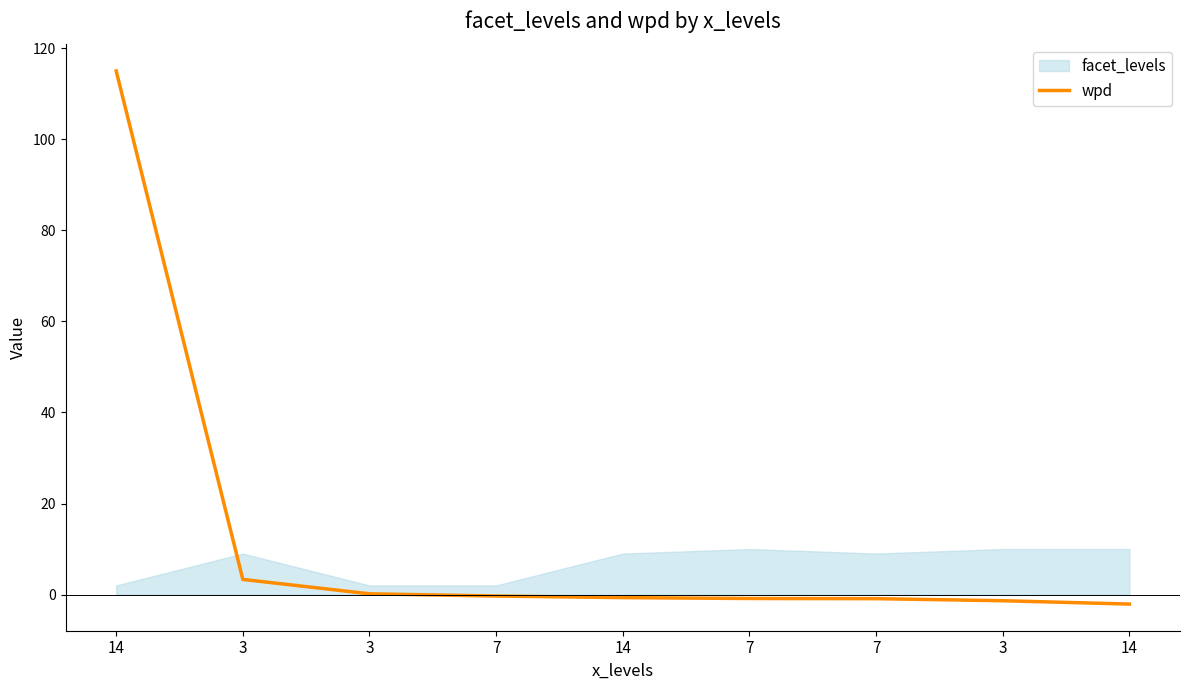

What is the value of the 2nd point from the left?

3.3